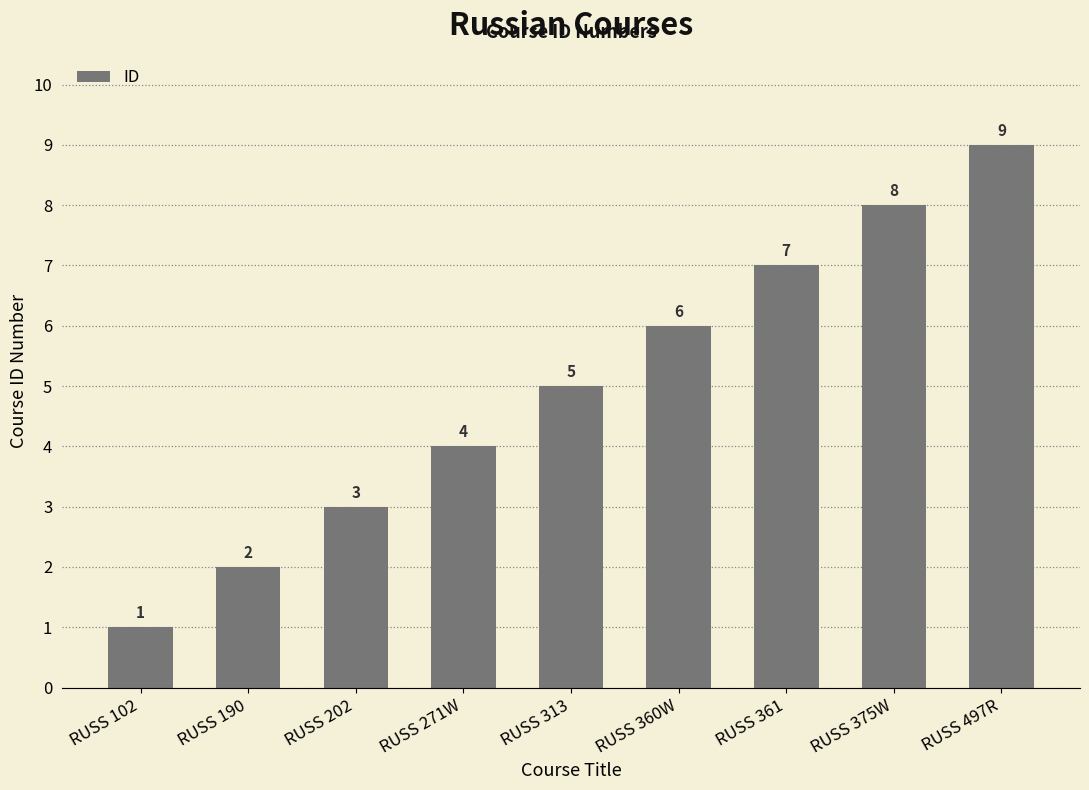

What is the label of the 9th bar from the right?

RUSS 102